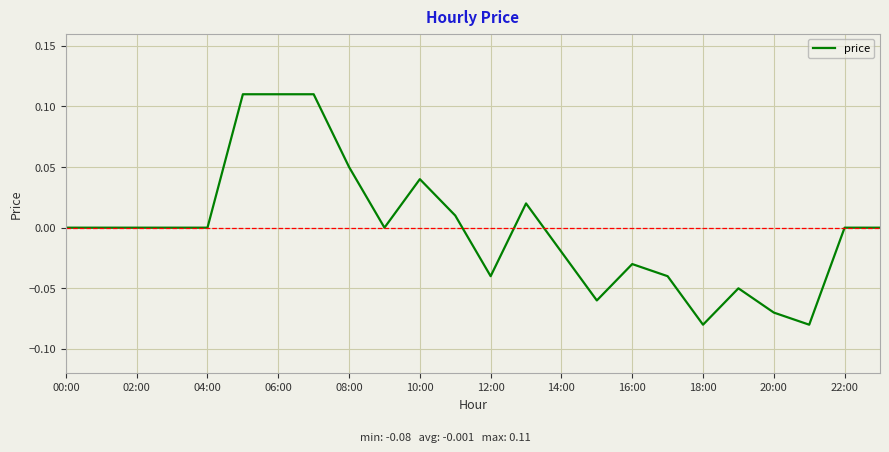

Does the chart display data point markers on the line(s)?

No